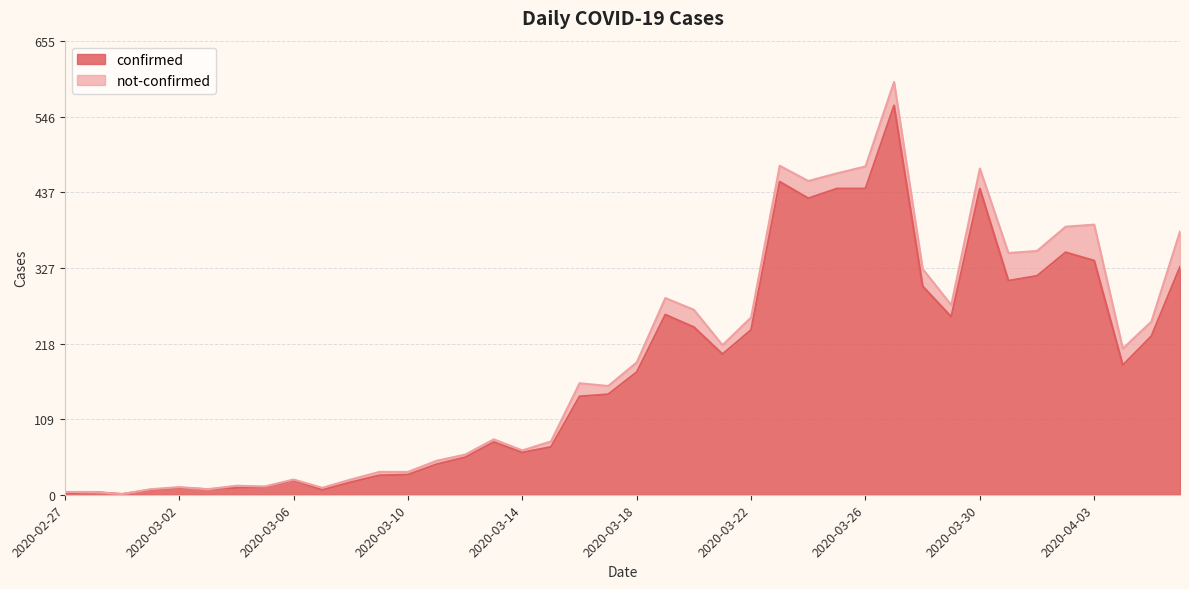

What is the maximum value shown in the chart?

562